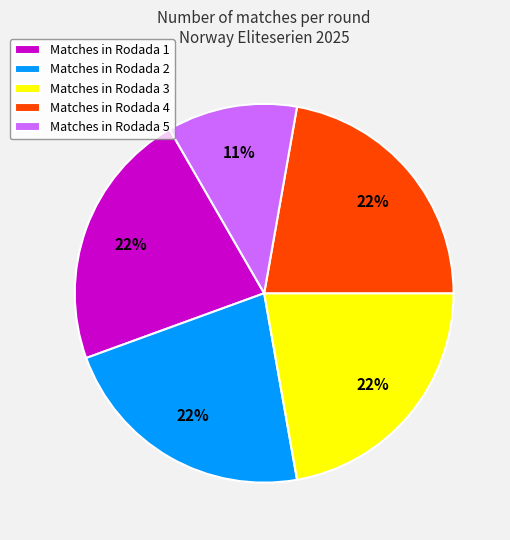

What is the smallest slice in the pie chart?

Matches in Rodada 5